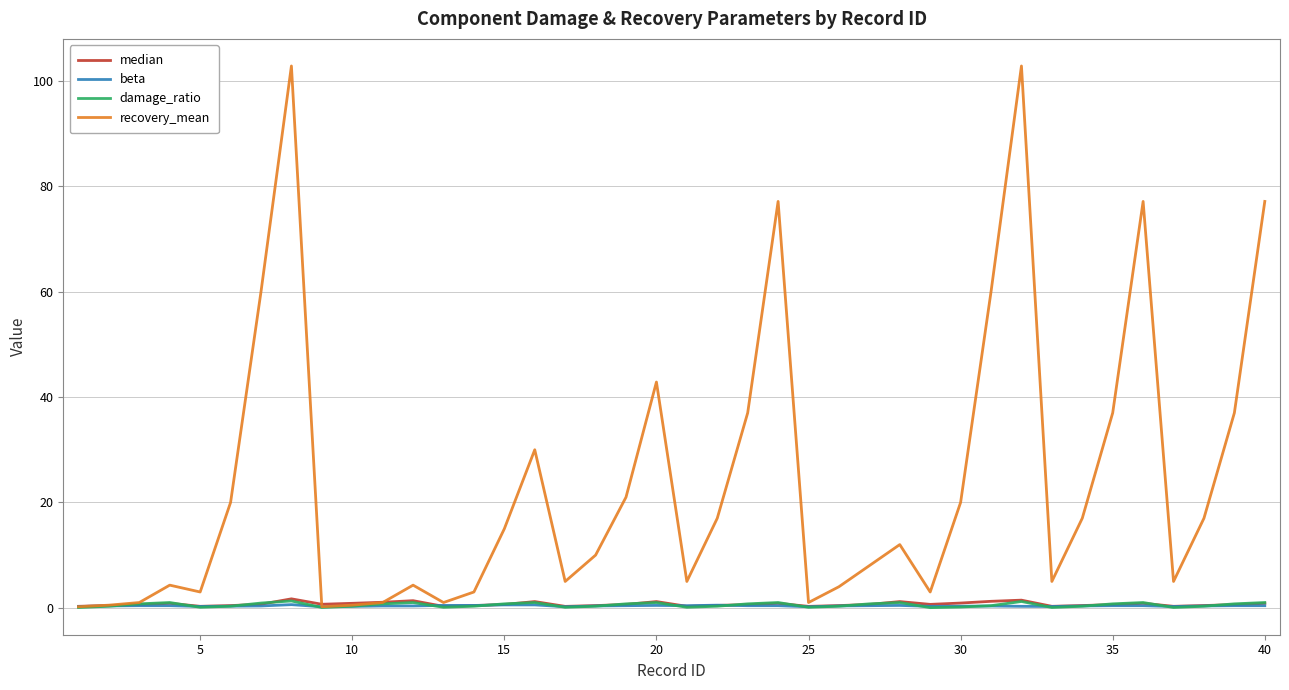

Which series has the widest spread of values?

recovery_mean